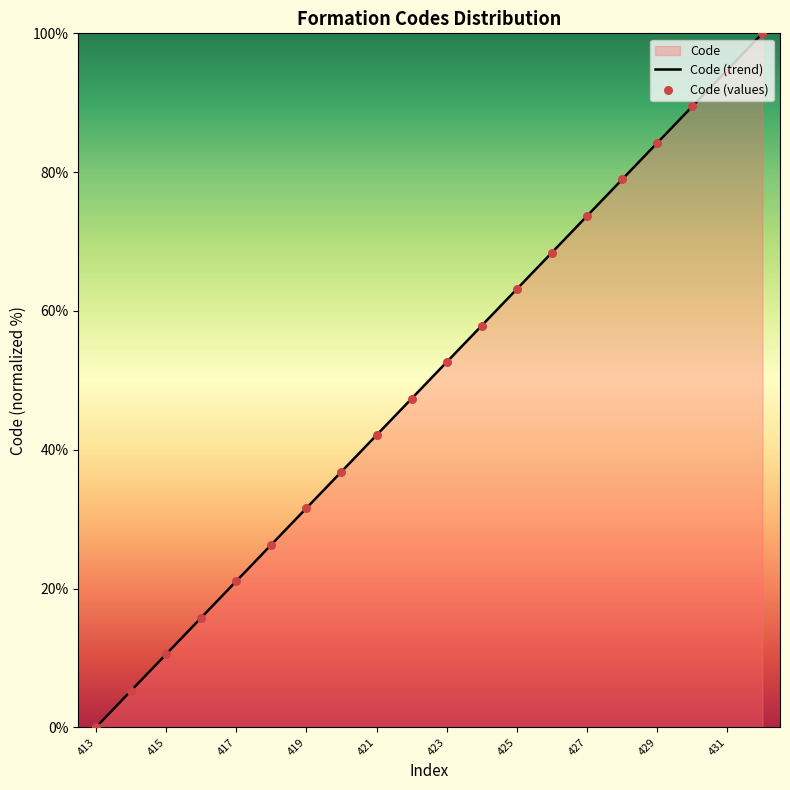

Which has a higher value, 413 or 426?

426